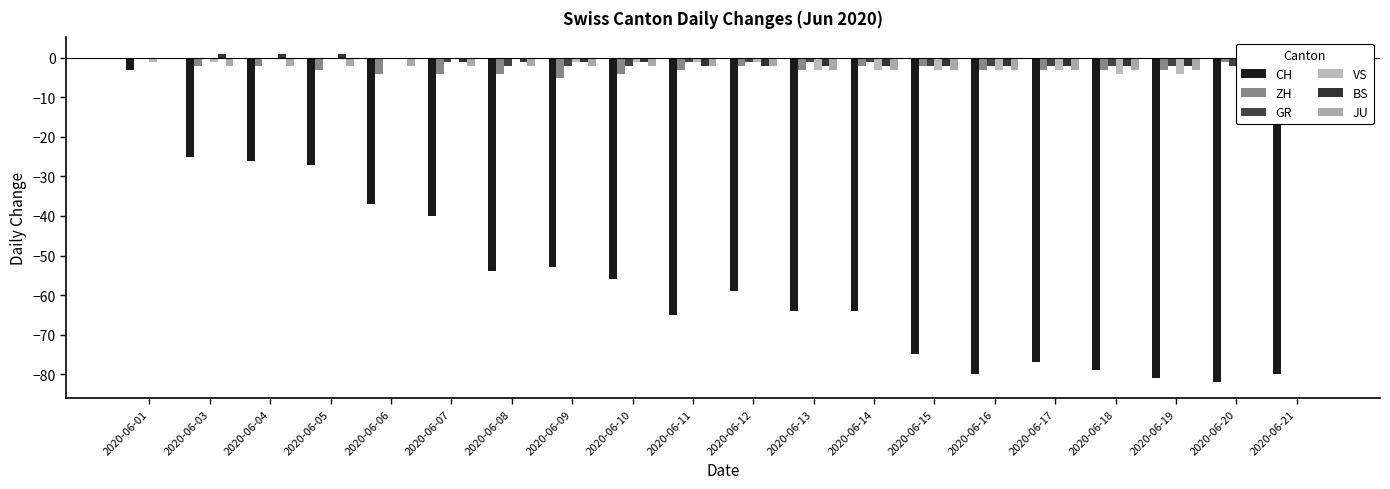

What is the difference between the highest and lowest values at 2020-06-05?

28